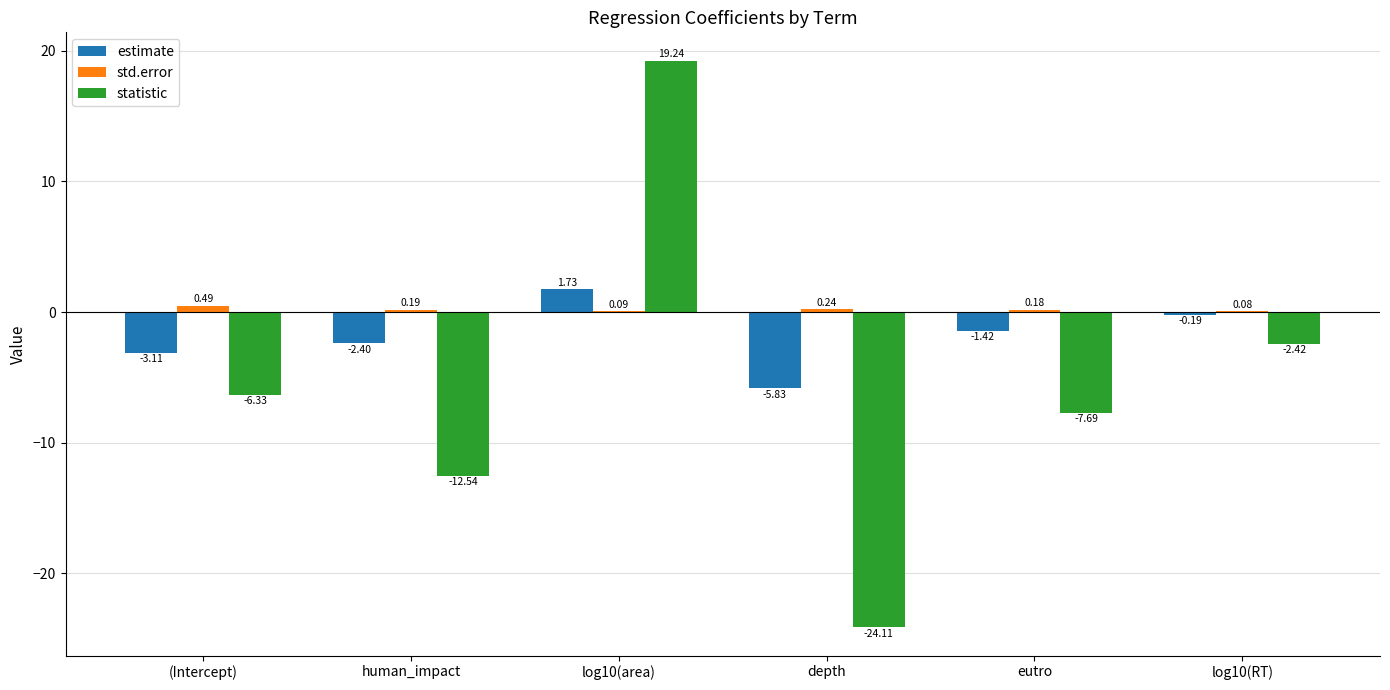

Which series changed the most between human_impact and log10(area)?

statistic